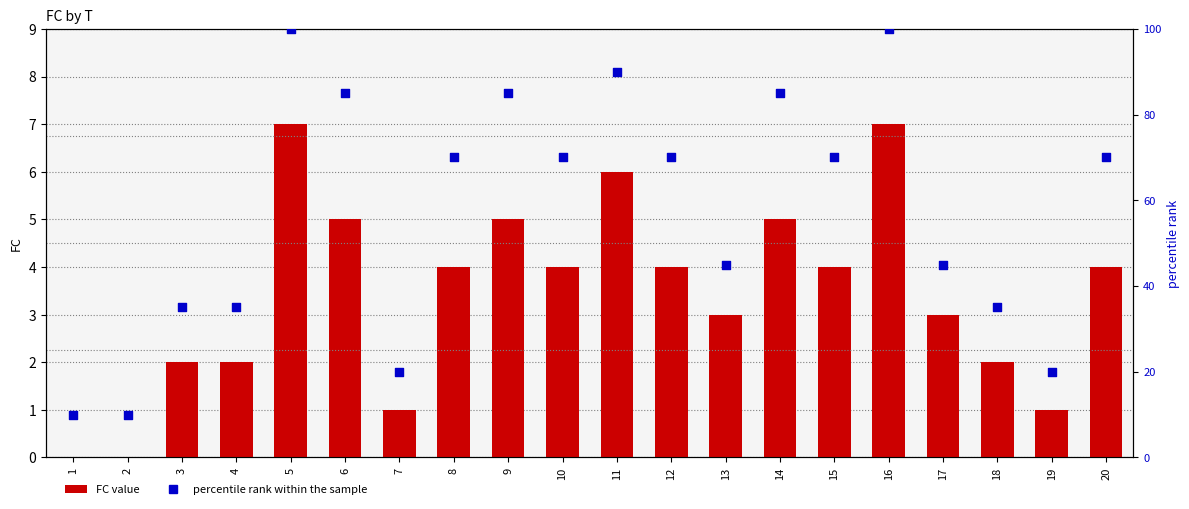

Which series has the largest total across all categories?

percentile rank within the sample